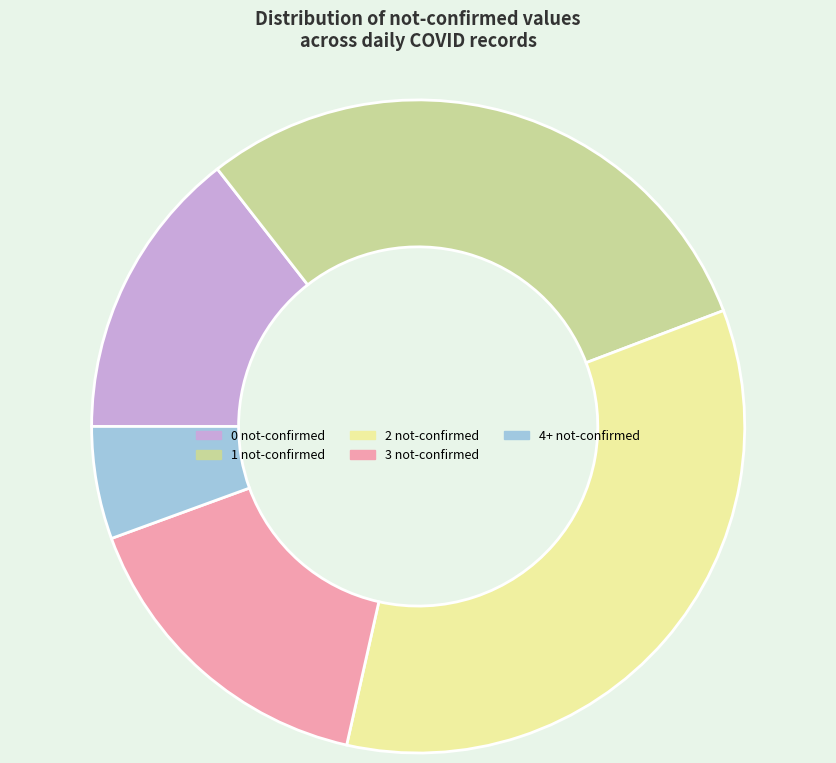

What is the ratio of the value at 3 not-confirmed to the value at 1 not-confirmed?

0.5